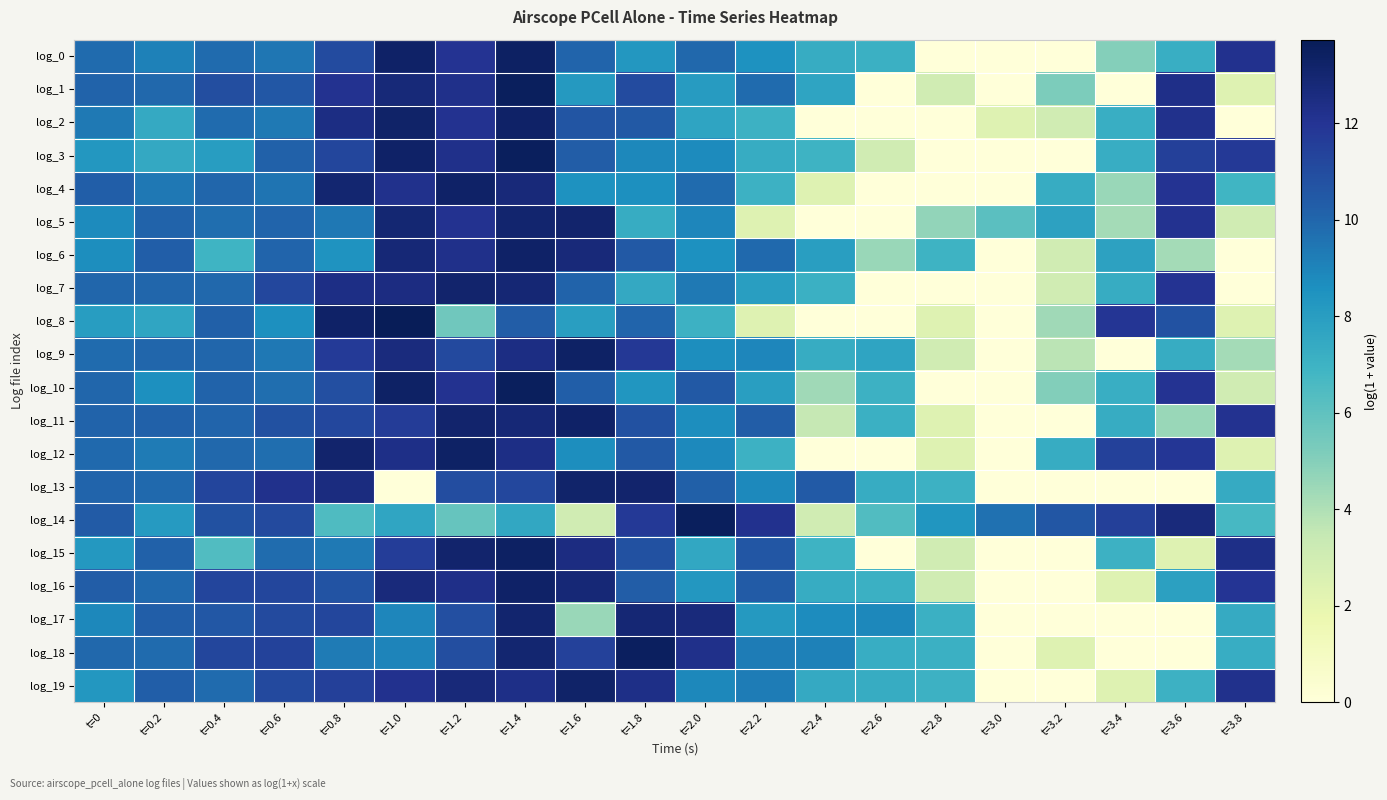

Reading left to right, what are all the values shown in this chart?

log_0: t=0=9.8	t=0.2=9.1	t=0.4=9.8	t=0.6=9.5	t=0.8=11.0	t=1.0=13.3	t=1.2=12.0	t=1.4=13.4	t=1.6=10.1	t=1.8=8.3	t=2.0=10.0	t=2.2=8.5	t=2.4=7.3	t=2.6=7.1	t=2.8=0.0	t=3.0=0.0	t=3.2=0.0	t=3.4=5.0	t=3.6=7.2	t=3.8=12.1
log_1: t=0=10.1	t=0.2=9.9	t=0.4=10.9	t=0.6=10.6	t=0.8=12.1	t=1.0=12.8	t=1.2=12.3	t=1.4=13.5	t=1.6=8.2	t=1.8=11.0	t=2.0=8.1	t=2.2=9.9	t=2.4=7.7	t=2.6=0.0	t=2.8=3.0	t=3.0=0.0	t=3.2=5.3	t=3.4=0.0	t=3.6=12.3	t=3.8=2.4
log_2: t=0=9.3	t=0.2=7.4	t=0.4=9.8	t=0.6=9.4	t=0.8=12.5	t=1.0=13.2	t=1.2=12.1	t=1.4=13.2	t=1.6=10.7	t=1.8=10.5	t=2.0=7.7	t=2.2=7.1	t=2.4=0.0	t=2.6=0.0	t=2.8=0.0	t=3.0=2.4	t=3.2=3.0	t=3.4=7.2	t=3.6=12.2	t=3.8=0.0
log_3: t=0=8.3	t=0.2=7.5	t=0.4=8.0	t=0.6=10.2	t=0.8=11.2	t=1.0=13.2	t=1.2=12.2	t=1.4=13.5	t=1.6=10.3	t=1.8=8.9	t=2.0=8.8	t=2.2=7.3	t=2.4=7.0	t=2.6=3.0	t=2.8=0.0	t=3.0=0.0	t=3.2=0.0	t=3.4=7.3	t=3.6=11.5	t=3.8=11.8
log_4: t=0=10.3	t=0.2=9.4	t=0.4=10.0	t=0.6=9.5	t=0.8=13.0	t=1.0=12.2	t=1.2=13.3	t=1.4=12.7	t=1.6=8.5	t=1.8=8.6	t=2.0=9.8	t=2.2=7.0	t=2.4=2.4	t=2.6=0.0	t=2.8=0.0	t=3.0=0.0	t=3.2=7.3	t=3.4=4.5	t=3.6=12.0	t=3.8=6.9
log_5: t=0=8.8	t=0.2=10.1	t=0.4=9.7	t=0.6=10.1	t=0.8=9.4	t=1.0=12.9	t=1.2=12.1	t=1.4=13.1	t=1.6=13.1	t=1.8=7.3	t=2.0=8.9	t=2.2=2.4	t=2.4=0.0	t=2.6=0.0	t=2.8=4.7	t=3.0=6.1	t=3.2=7.8	t=3.4=4.3	t=3.6=12.1	t=3.8=3.0
log_6: t=0=8.7	t=0.2=10.3	t=0.4=7.0	t=0.6=10.0	t=0.8=8.4	t=1.0=12.9	t=1.2=12.2	t=1.4=13.3	t=1.6=12.7	t=1.8=10.5	t=2.0=8.5	t=2.2=9.9	t=2.4=8.0	t=2.6=4.5	t=2.8=7.0	t=3.0=0.0	t=3.2=3.0	t=3.4=7.8	t=3.6=4.3	t=3.8=0.0
log_7: t=0=10.0	t=0.2=10.0	t=0.4=9.9	t=0.6=11.2	t=0.8=12.4	t=1.0=12.5	t=1.2=13.1	t=1.4=12.9	t=1.6=10.1	t=1.8=7.5	t=2.0=9.4	t=2.2=7.9	t=2.4=7.1	t=2.6=0.0	t=2.8=0.0	t=3.0=0.0	t=3.2=3.0	t=3.4=7.3	t=3.6=12.0	t=3.8=0.0
log_8: t=0=8.0	t=0.2=7.6	t=0.4=10.2	t=0.6=8.6	t=0.8=13.3	t=1.0=13.7	t=1.2=5.5	t=1.4=10.3	t=1.6=8.0	t=1.8=10.1	t=2.0=7.0	t=2.2=2.4	t=2.4=0.0	t=2.6=0.0	t=2.8=2.4	t=3.0=0.0	t=3.2=4.4	t=3.4=11.9	t=3.6=10.8	t=3.8=2.4
log_9: t=0=9.8	t=0.2=10.0	t=0.4=10.0	t=0.6=9.4	t=0.8=11.7	t=1.0=12.6	t=1.2=11.1	t=1.4=12.5	t=1.6=13.3	t=1.8=11.8	t=2.0=8.6	t=2.2=8.9	t=2.4=7.3	t=2.6=7.7	t=2.8=3.0	t=3.0=0.0	t=3.2=3.7	t=3.4=0.0	t=3.6=7.3	t=3.8=4.3
log_10: t=0=10.0	t=0.2=8.6	t=0.4=10.1	t=0.6=9.7	t=0.8=10.9	t=1.0=13.3	t=1.2=12.1	t=1.4=13.5	t=1.6=10.3	t=1.8=8.3	t=2.0=10.5	t=2.2=8.0	t=2.4=4.4	t=2.6=7.0	t=2.8=0.0	t=3.0=0.0	t=3.2=5.1	t=3.4=7.2	t=3.6=12.0	t=3.8=3.0
log_11: t=0=10.1	t=0.2=10.2	t=0.4=10.0	t=0.6=10.8	t=0.8=11.2	t=1.0=11.6	t=1.2=13.1	t=1.4=12.8	t=1.6=13.3	t=1.8=10.8	t=2.0=8.7	t=2.2=10.3	t=2.4=3.4	t=2.6=7.1	t=2.8=2.4	t=3.0=0.0	t=3.2=0.0	t=3.4=7.3	t=3.6=4.5	t=3.8=12.1
log_12: t=0=9.9	t=0.2=9.3	t=0.4=9.9	t=0.6=9.7	t=0.8=13.1	t=1.0=12.4	t=1.2=13.3	t=1.4=12.4	t=1.6=8.7	t=1.8=10.5	t=2.0=8.8	t=2.2=7.1	t=2.4=0.0	t=2.6=0.0	t=2.8=2.4	t=3.0=0.0	t=3.2=7.3	t=3.4=11.4	t=3.6=11.9	t=3.8=2.4
log_13: t=0=10.1	t=0.2=9.9	t=0.4=11.3	t=0.6=12.2	t=0.8=12.6	t=1.0=0.0	t=1.2=11.0	t=1.4=11.2	t=1.6=13.2	t=1.8=13.1	t=2.0=10.2	t=2.2=8.8	t=2.4=10.4	t=2.6=7.3	t=2.8=7.1	t=3.0=0.0	t=3.2=0.0	t=3.4=0.0	t=3.6=0.0	t=3.8=7.4
log_14: t=0=10.4	t=0.2=8.1	t=0.4=10.8	t=0.6=11.1	t=0.8=6.4	t=1.0=7.6	t=1.2=5.8	t=1.4=7.5	t=1.6=3.0	t=1.8=11.8	t=2.0=13.5	t=2.2=12.2	t=2.4=3.0	t=2.6=6.4	t=2.8=8.3	t=3.0=9.6	t=3.2=10.6	t=3.4=11.5	t=3.6=12.7	t=3.8=6.7
log_15: t=0=8.2	t=0.2=10.2	t=0.4=6.4	t=0.6=9.8	t=0.8=9.4	t=1.0=11.6	t=1.2=13.1	t=1.4=13.4	t=1.6=12.5	t=1.8=10.8	t=2.0=7.5	t=2.2=10.6	t=2.4=7.0	t=2.6=0.0	t=2.8=3.0	t=3.0=0.0	t=3.2=0.0	t=3.4=7.0	t=3.6=2.4	t=3.8=12.4
log_16: t=0=10.3	t=0.2=9.9	t=0.4=11.3	t=0.6=11.2	t=0.8=10.7	t=1.0=12.7	t=1.2=12.3	t=1.4=13.3	t=1.6=12.9	t=1.8=10.3	t=2.0=8.3	t=2.2=10.4	t=2.4=7.3	t=2.6=7.1	t=2.8=3.0	t=3.0=0.0	t=3.2=0.0	t=3.4=2.4	t=3.6=7.8	t=3.8=12.0
log_17: t=0=8.9	t=0.2=10.2	t=0.4=10.5	t=0.6=11.1	t=0.8=11.2	t=1.0=8.9	t=1.2=10.9	t=1.4=13.0	t=1.6=4.5	t=1.8=12.9	t=2.0=12.7	t=2.2=8.2	t=2.4=8.7	t=2.6=8.9	t=2.8=7.1	t=3.0=0.0	t=3.2=0.0	t=3.4=0.0	t=3.6=0.0	t=3.8=7.4
log_18: t=0=10.0	t=0.2=9.8	t=0.4=11.2	t=0.6=11.4	t=0.8=9.3	t=1.0=9.0	t=1.2=10.9	t=1.4=13.0	t=1.6=11.5	t=1.8=13.5	t=2.0=12.3	t=2.2=9.2	t=2.4=9.1	t=2.6=7.3	t=2.8=7.1	t=3.0=0.0	t=3.2=2.4	t=3.4=0.0	t=3.6=0.0	t=3.8=7.3
log_19: t=0=8.3	t=0.2=10.3	t=0.4=9.9	t=0.6=11.2	t=0.8=11.5	t=1.0=12.1	t=1.2=12.8	t=1.4=12.3	t=1.6=13.2	t=1.8=12.4	t=2.0=8.9	t=2.2=9.3	t=2.4=7.5	t=2.6=7.3	t=2.8=7.1	t=3.0=0.0	t=3.2=0.0	t=3.4=2.4	t=3.6=7.0	t=3.8=12.2